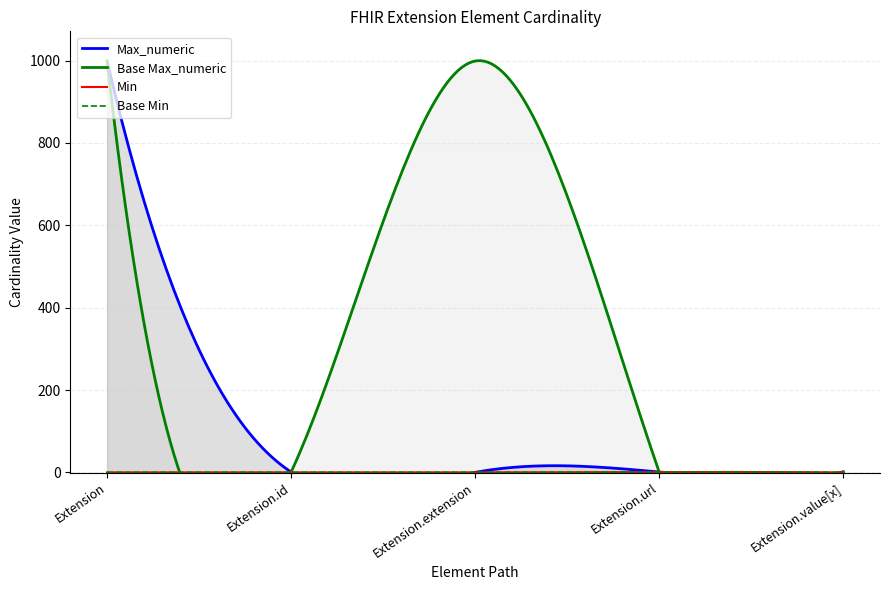

List the labels in order of Max_numeric value, smallest first.

Extension.extension, Extension.id, Extension.url, Extension.value[x], Extension